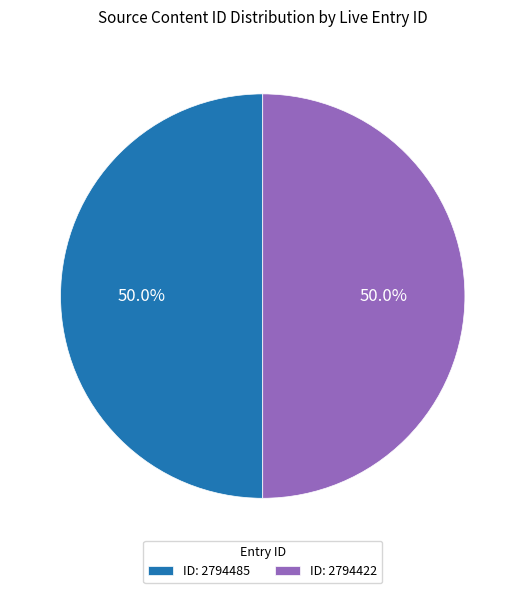

What is the ratio of the value at ID: 2794485 to the value at ID: 2794422?

1.0